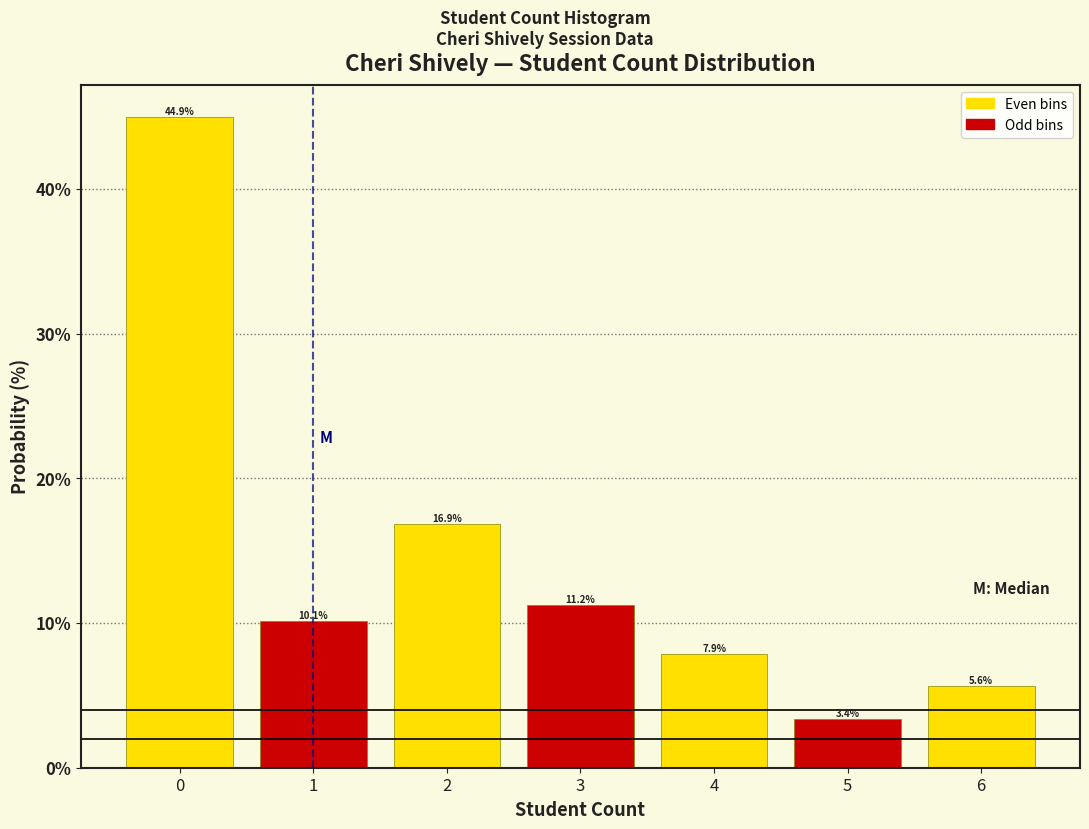

Reading left to right, list every bar in this chart as the range it spans on the x-axis followed by its height.

-0.5 to 0.5: 44.9
0.5 to 1.5: 10.1
1.5 to 2.5: 16.9
2.5 to 3.5: 11.2
3.5 to 4.5: 7.9
4.5 to 5.5: 3.4
5.5 to 6.5: 5.6